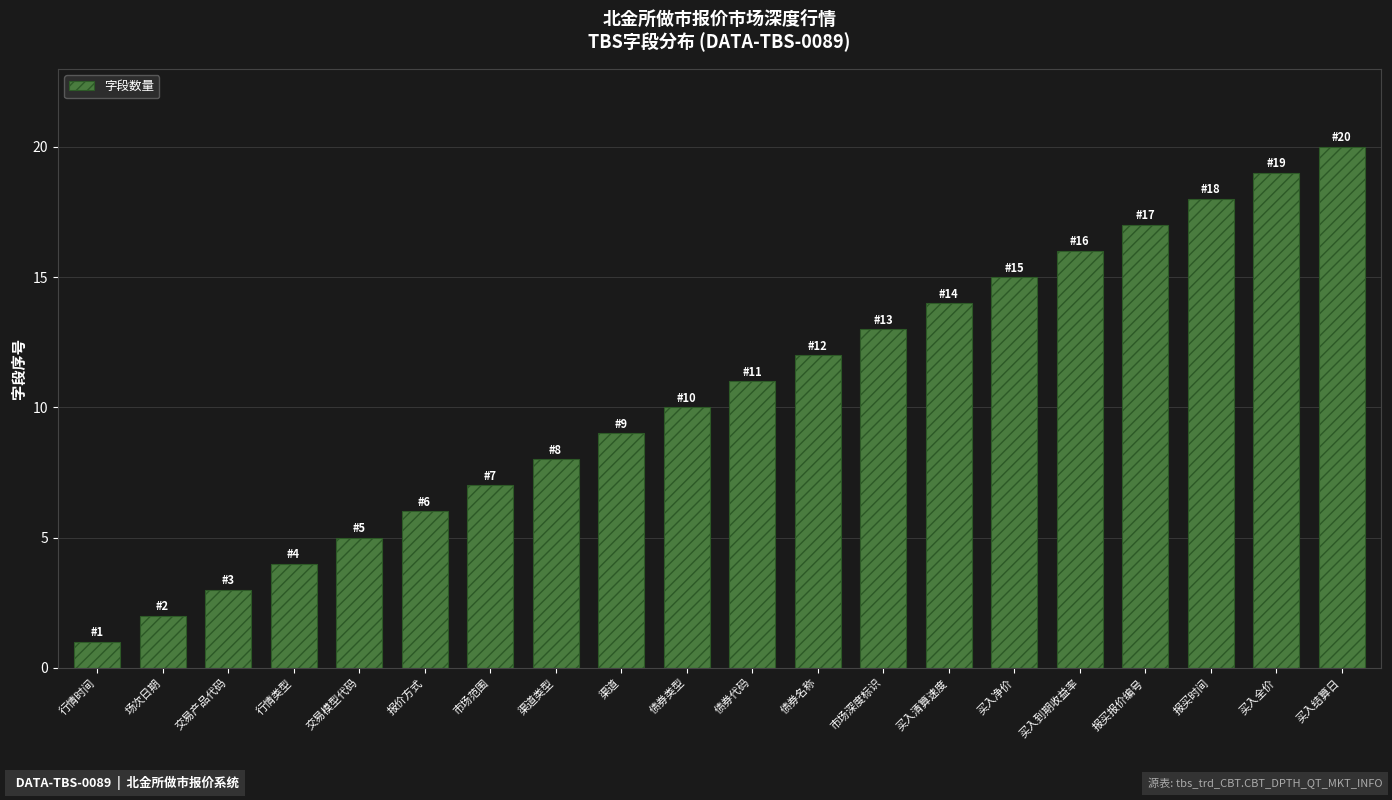

What value does the data have at 买入全价, to the nearest 10?

20